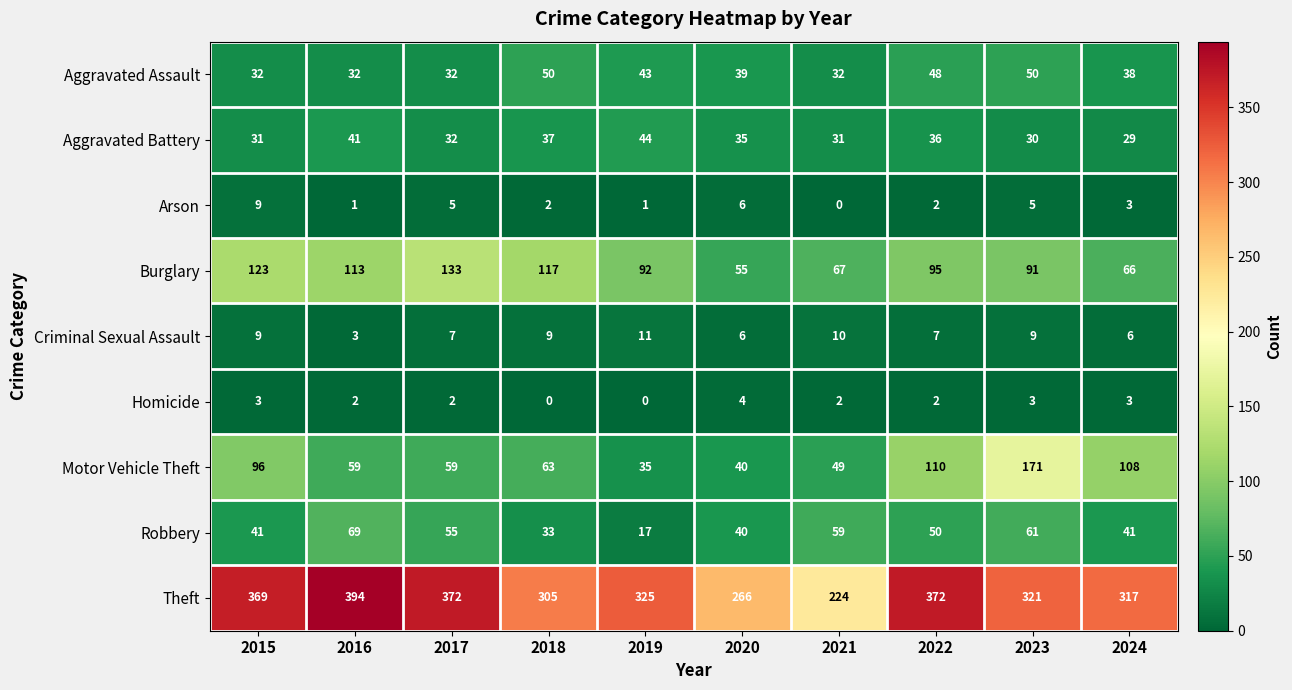

At 2019, list the series in order from smallest to largest.

Homicide, Arson, Criminal Sexual Assault, Robbery, Motor Vehicle Theft, Aggravated Assault, Aggravated Battery, Burglary, Theft